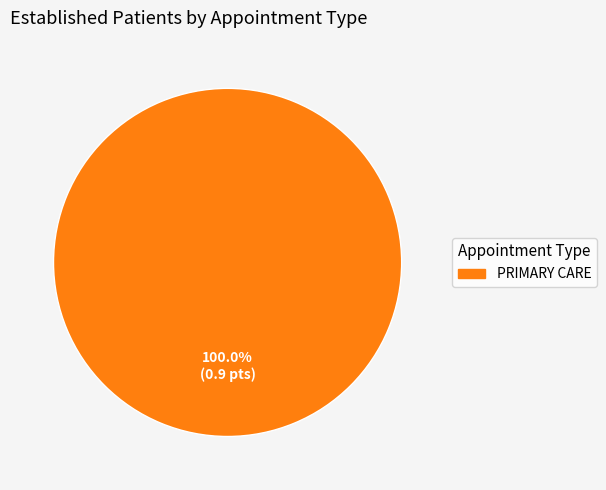

Does any single category account for the majority?

Yes